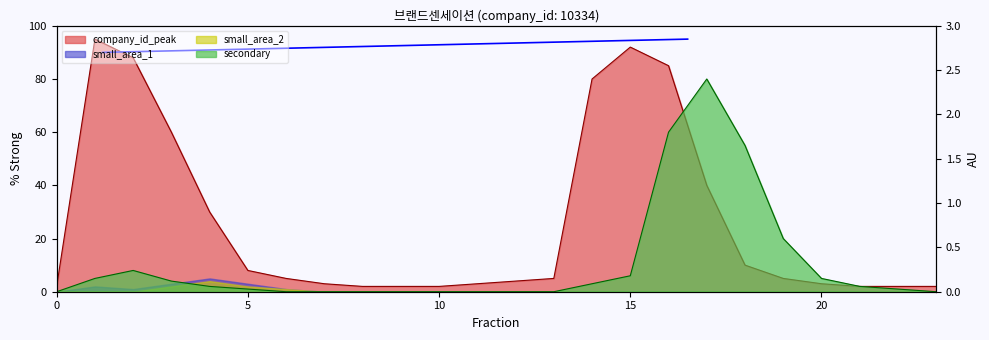

How many data points does each series have?

24